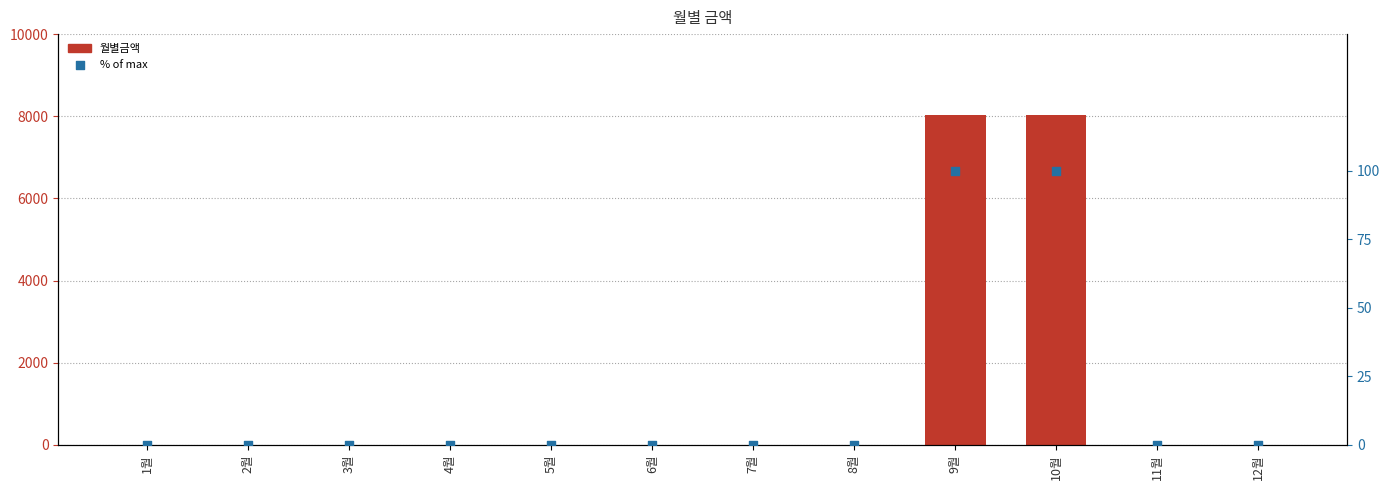

Which series reaches the minimum Y coordinate?

월별금액